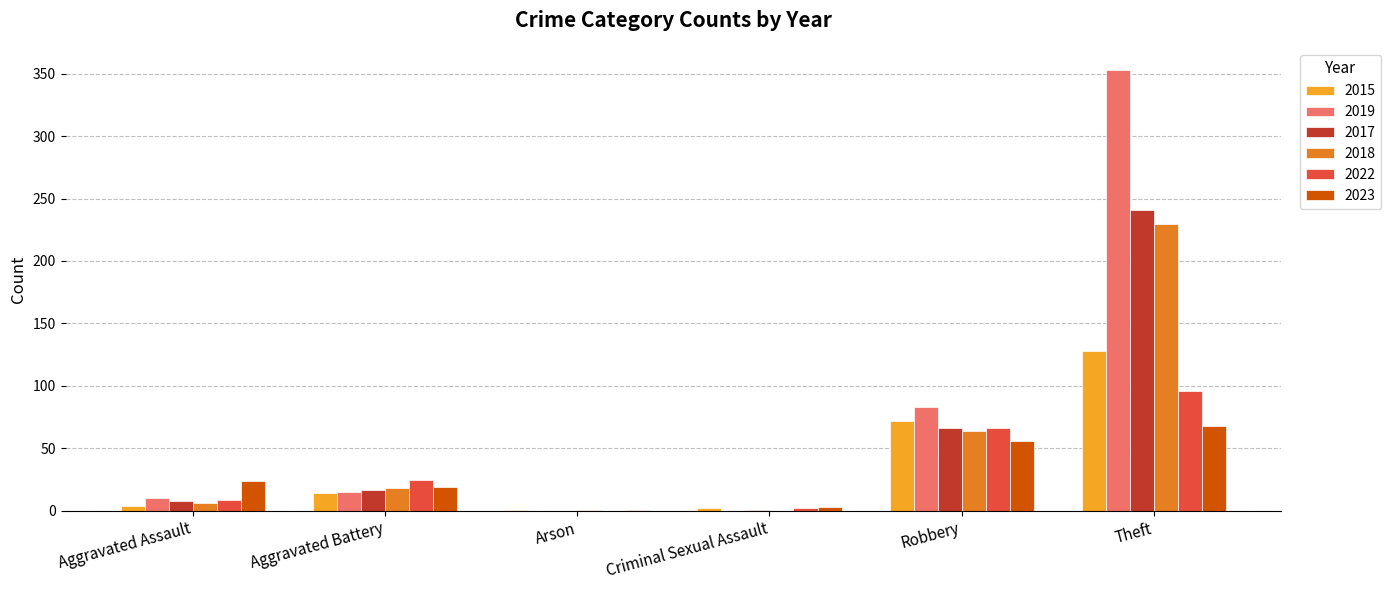

How many groups of bars are there?

6